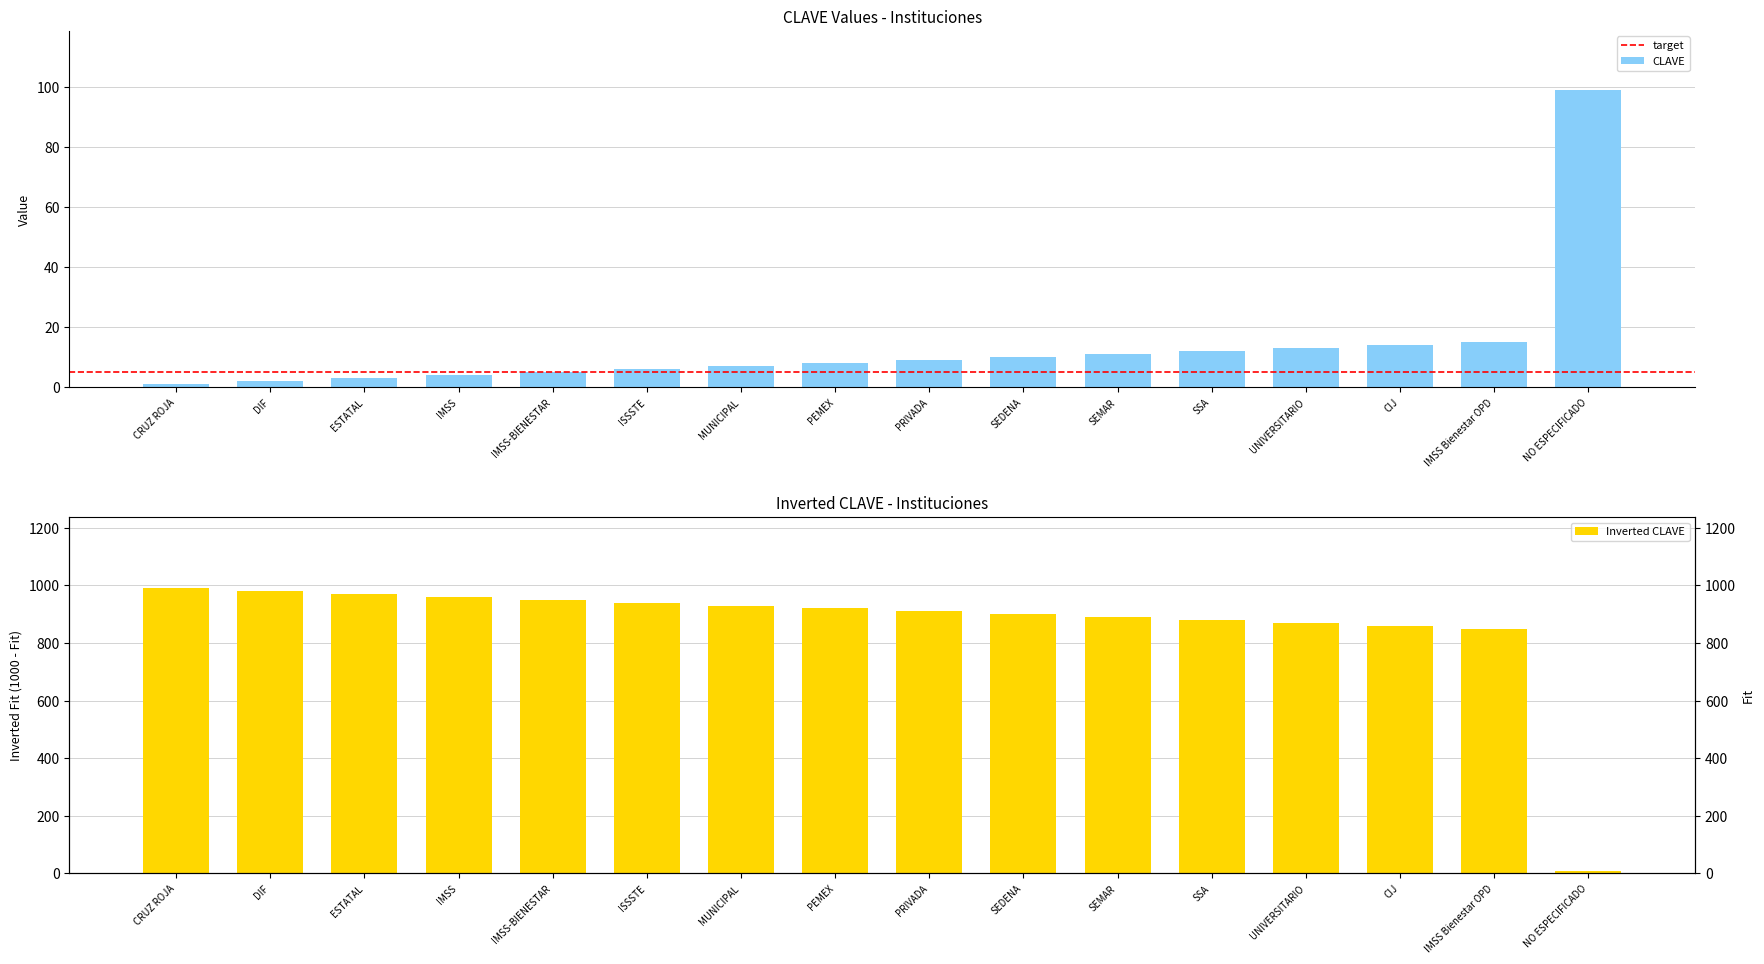

How many values are below 9?

8